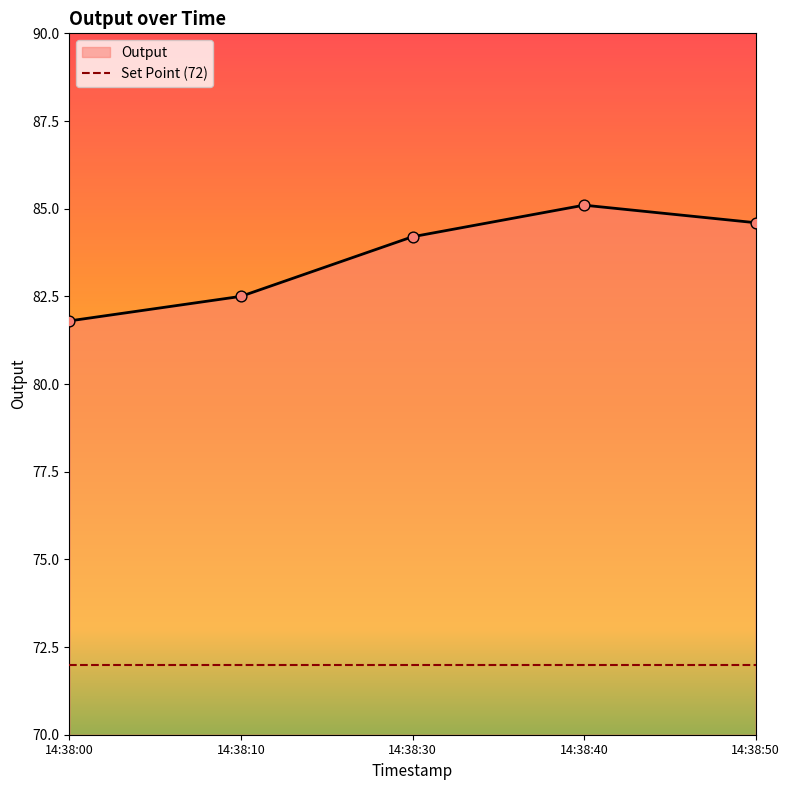

What is the ratio of the value at 14:38:50 to the value at 14:38:40?

1.0